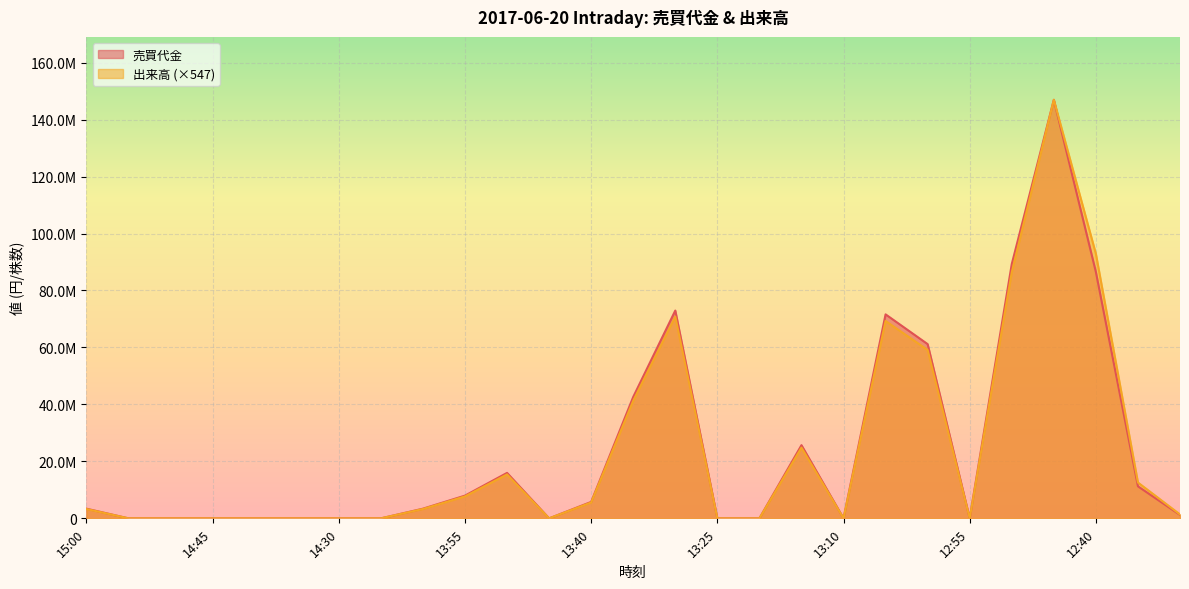

What is the average value of the 出来高 series?

23733978.7